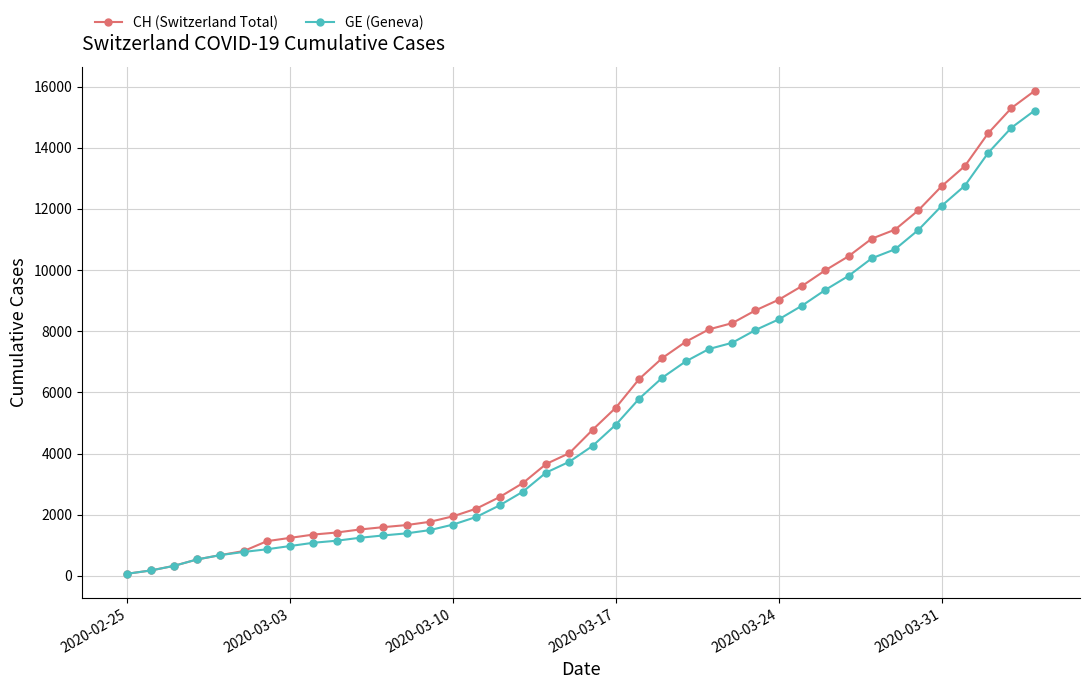

What is the maximum value shown in the chart?

15857